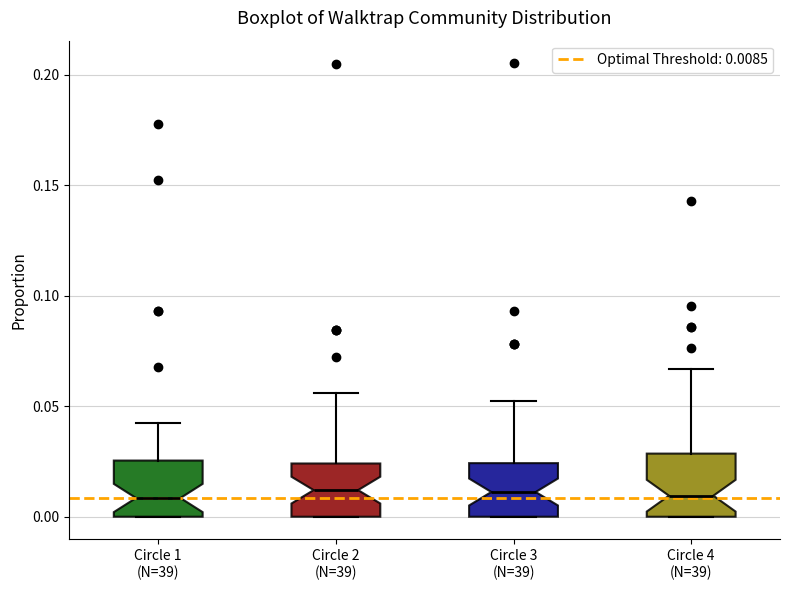

Where does the median line of the box for Circle 2 (N=39) sit on the y-axis? The values are not printed on the chart, so give them approximately, as read against the axis.

0.010